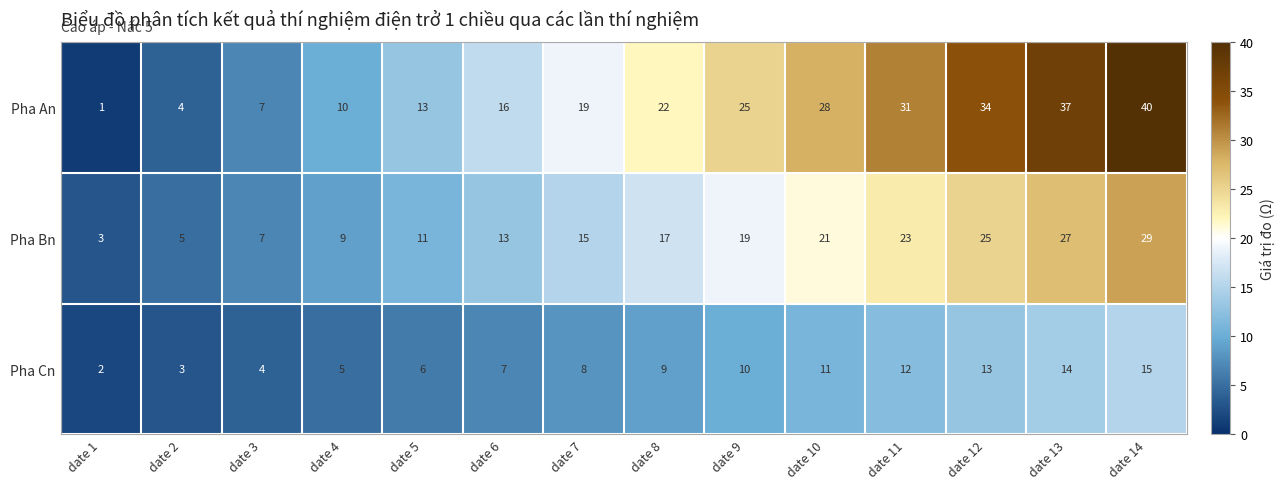

What is the sum of all Pha An values?

287